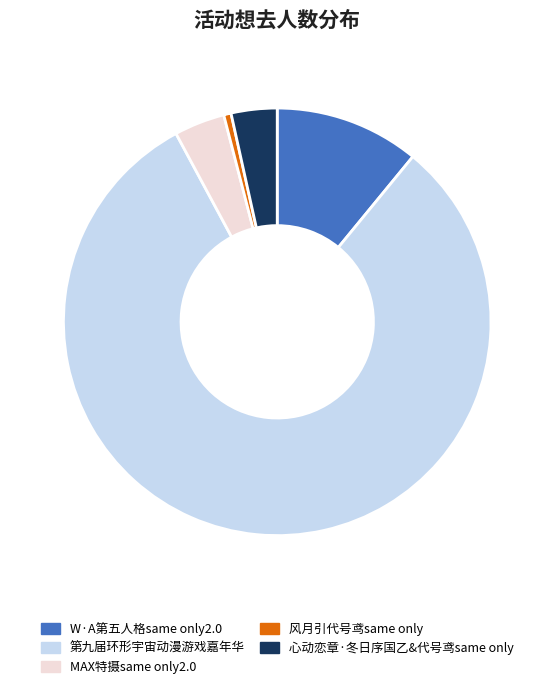

Count the number of slices in the pie.

5